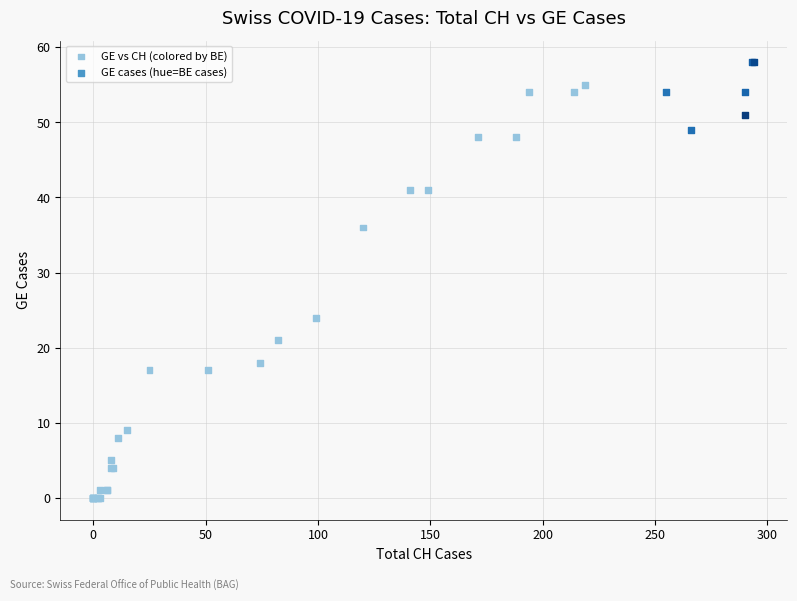

What Y value in the scatter plot is closest to 29?

24